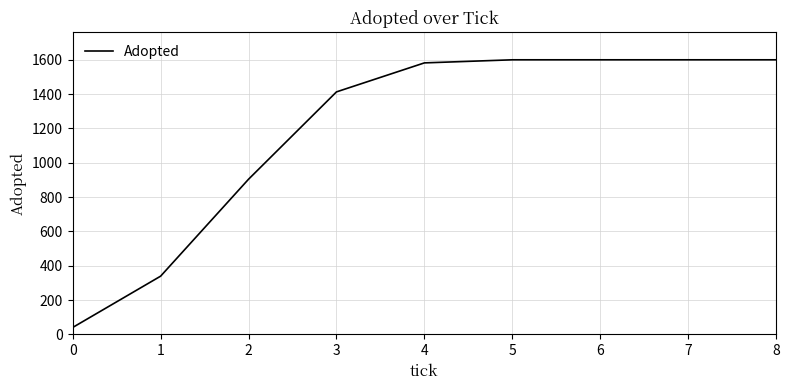

What is the change in value from 2 to 7?

+696